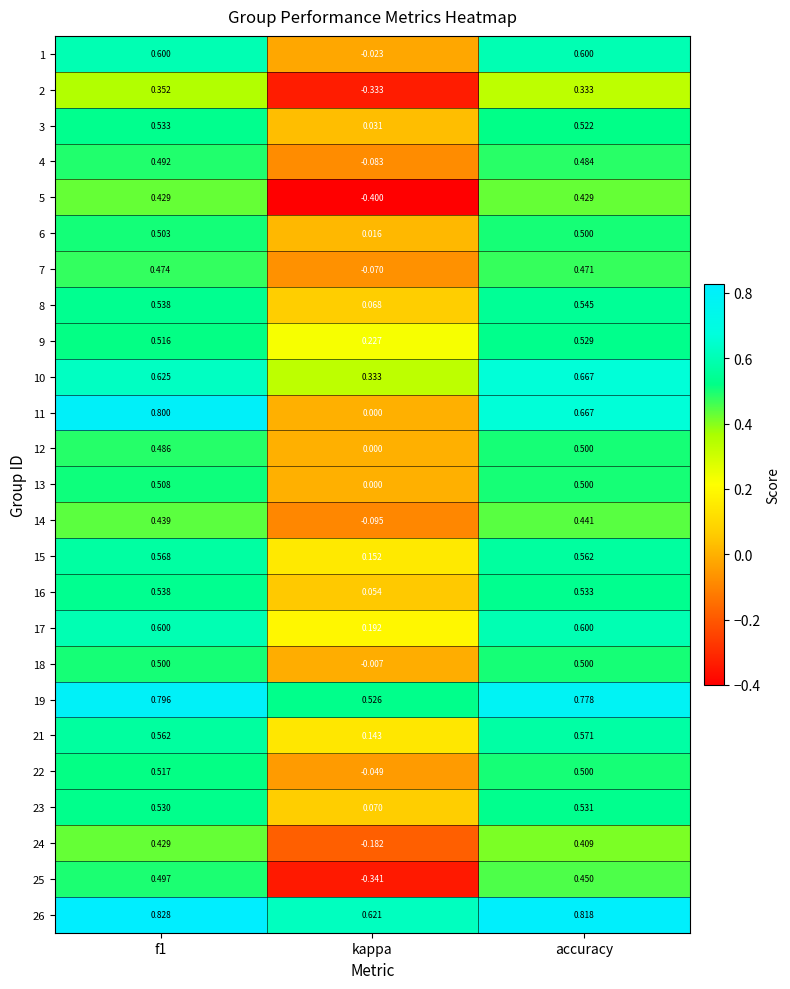

What is the total value across all series at accuracy?

13.4